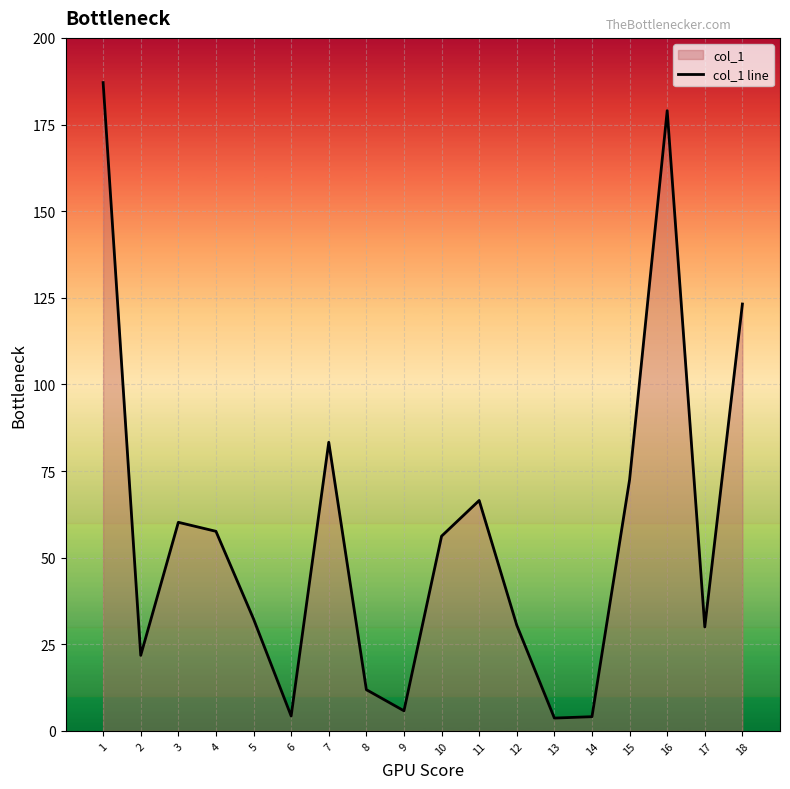

How many values are below 56?

9